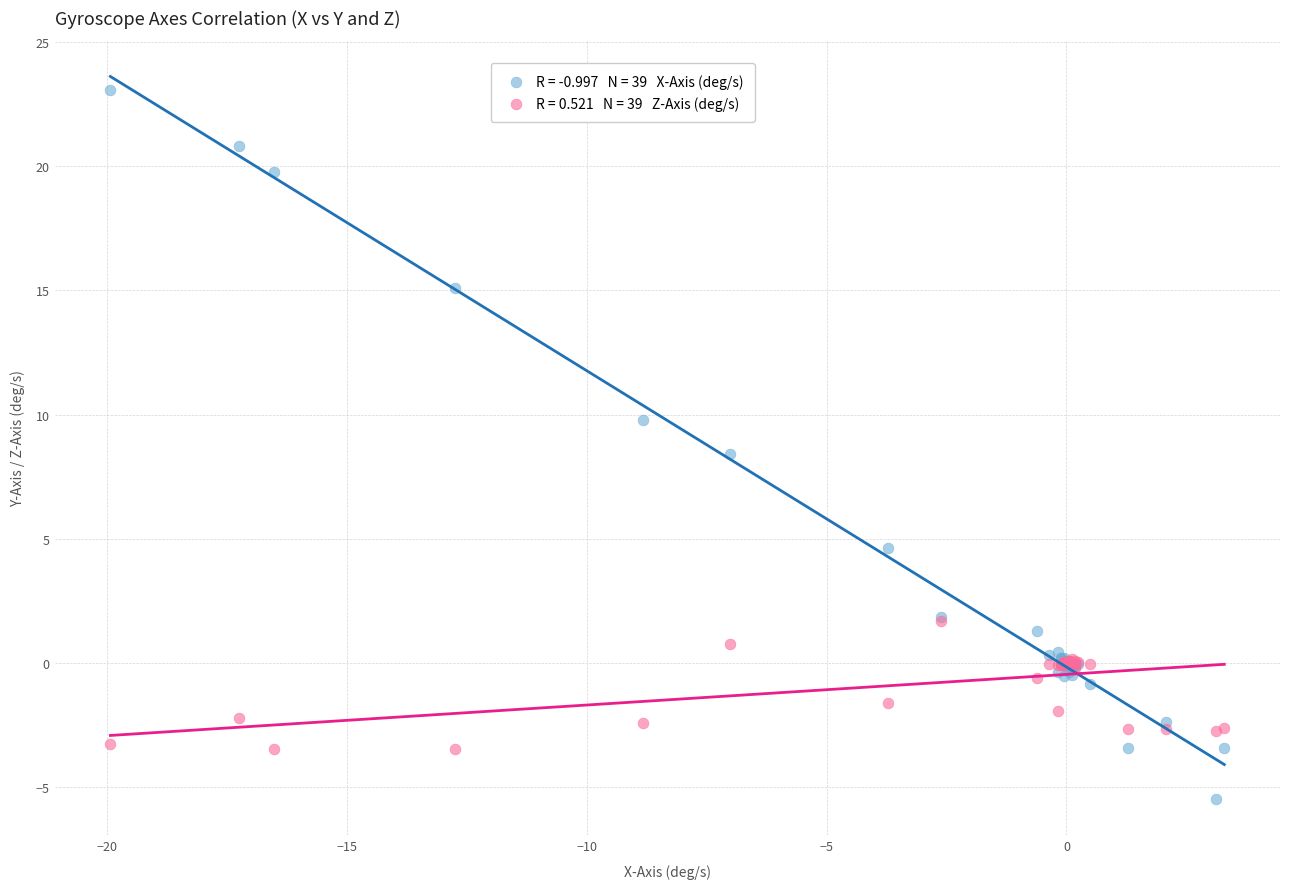

Across all series, what Y value is closest to 8?

8.4